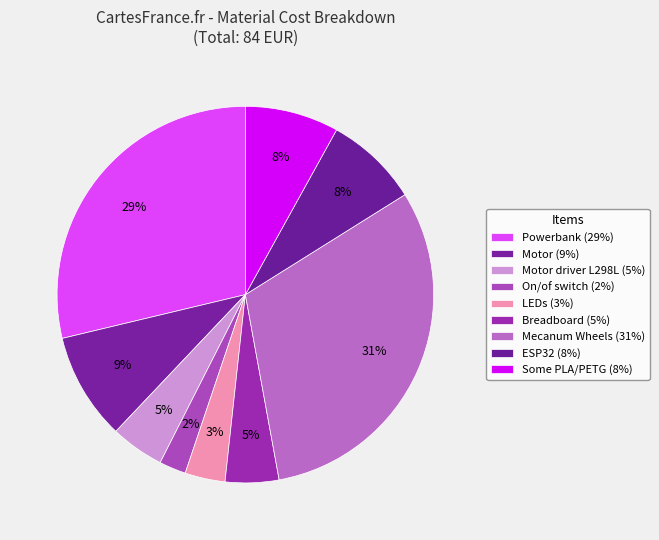

Is there a majority slice in this chart?

No